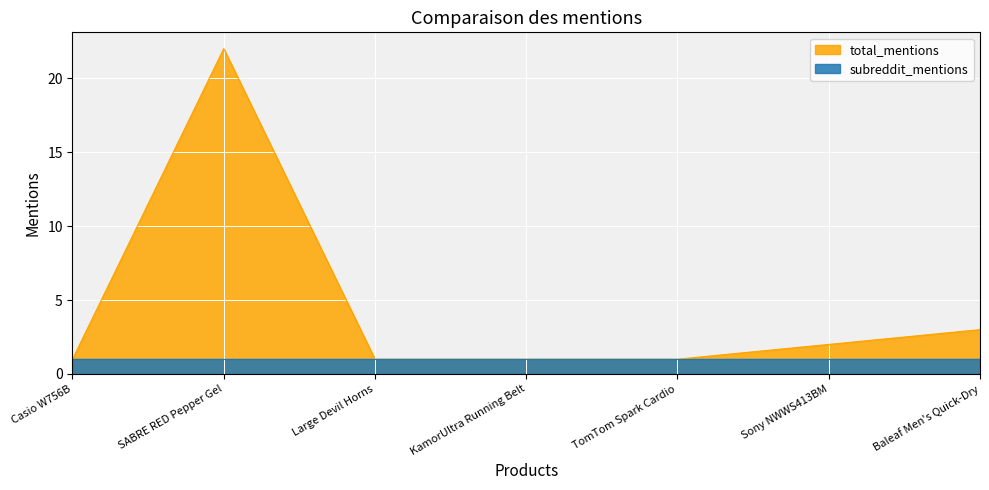

True or false: there are more than 0 points higher than both neighbors.

True